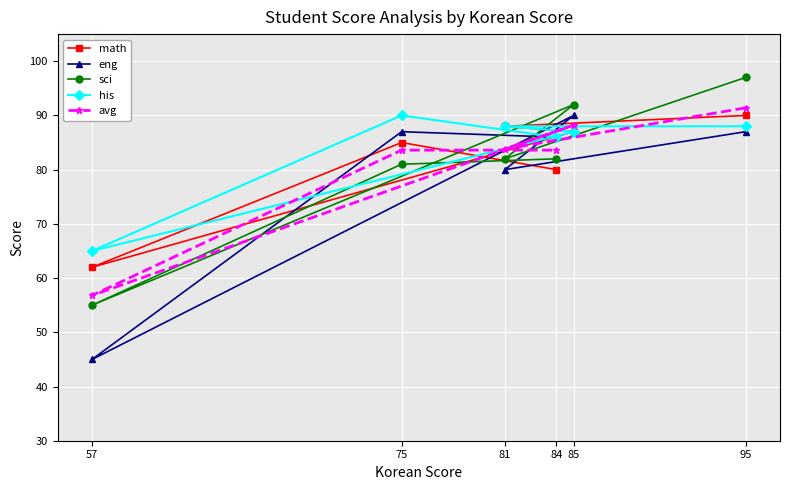

Rank the series by their maximum value, from lowest to highest.

math, eng, his, avg, sci